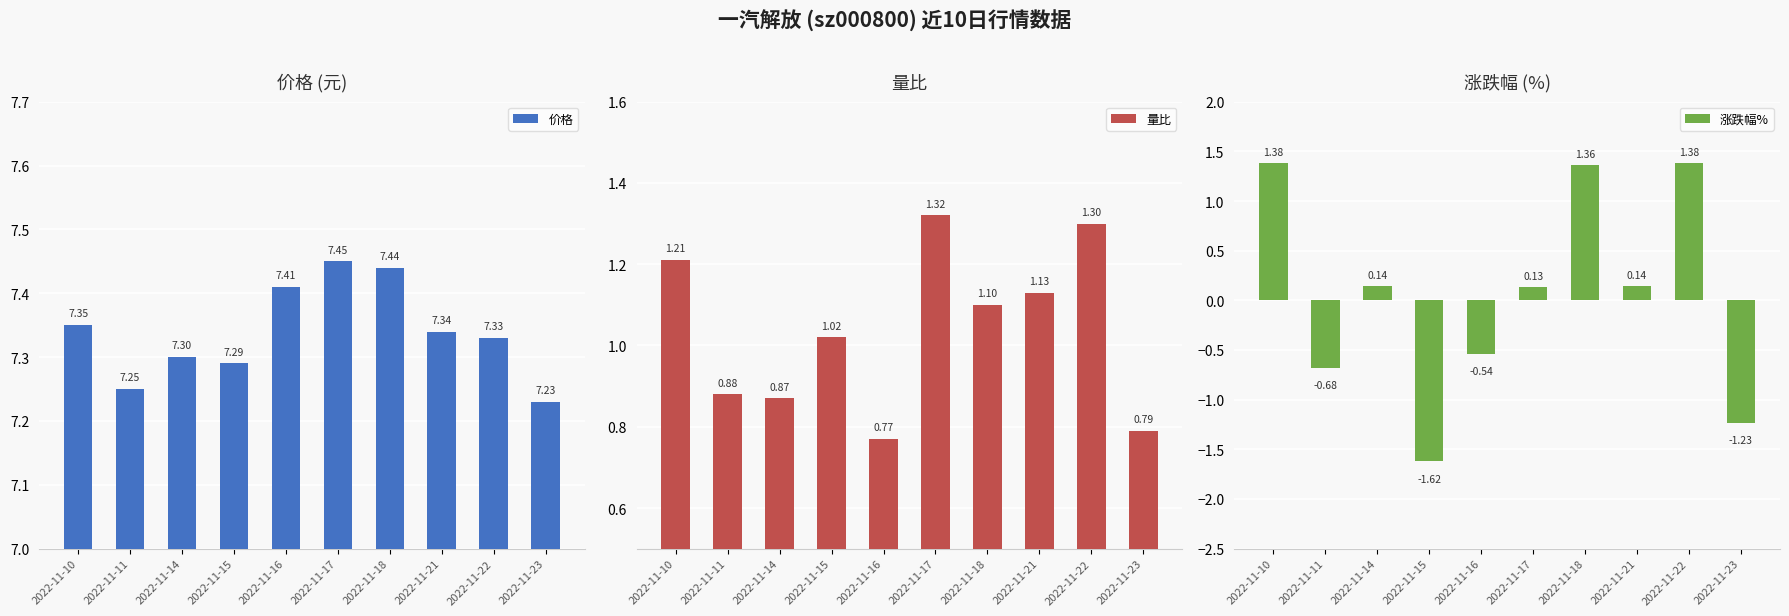

What is the difference between the maximum and minimum values in the 涨跌幅% series?

3.0